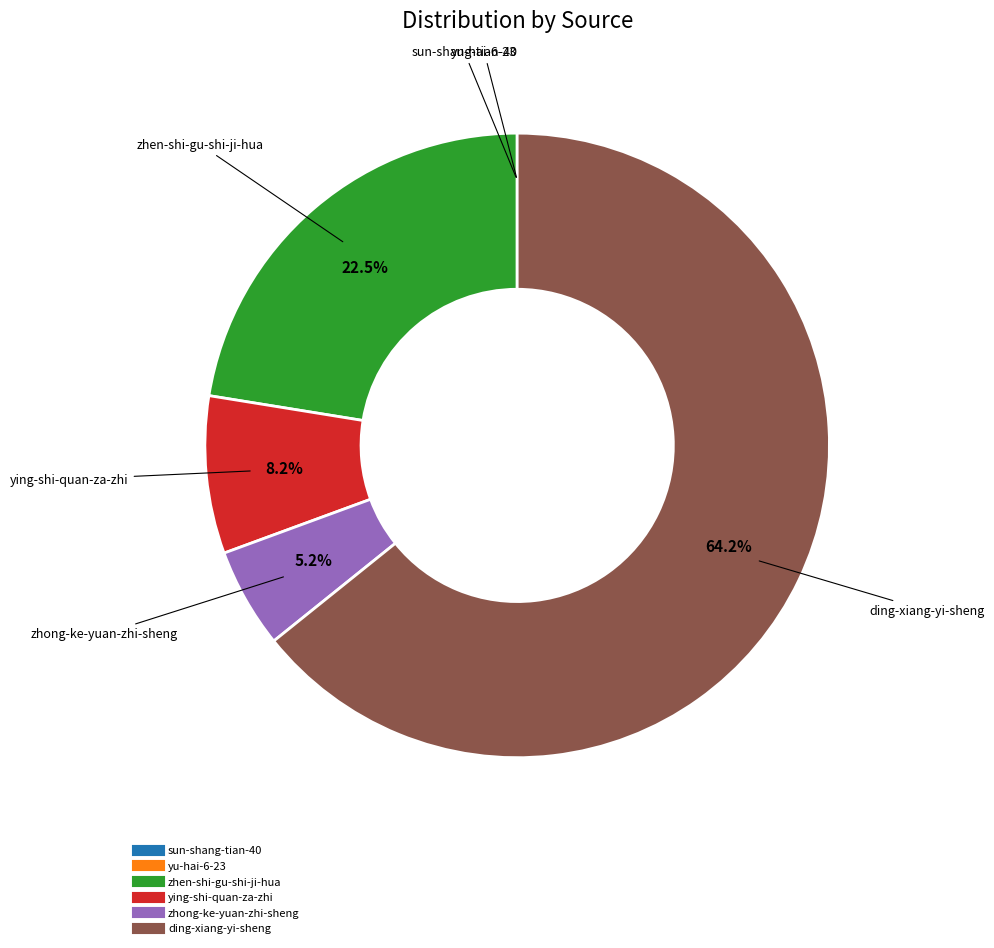

Does any single category account for the majority?

Yes